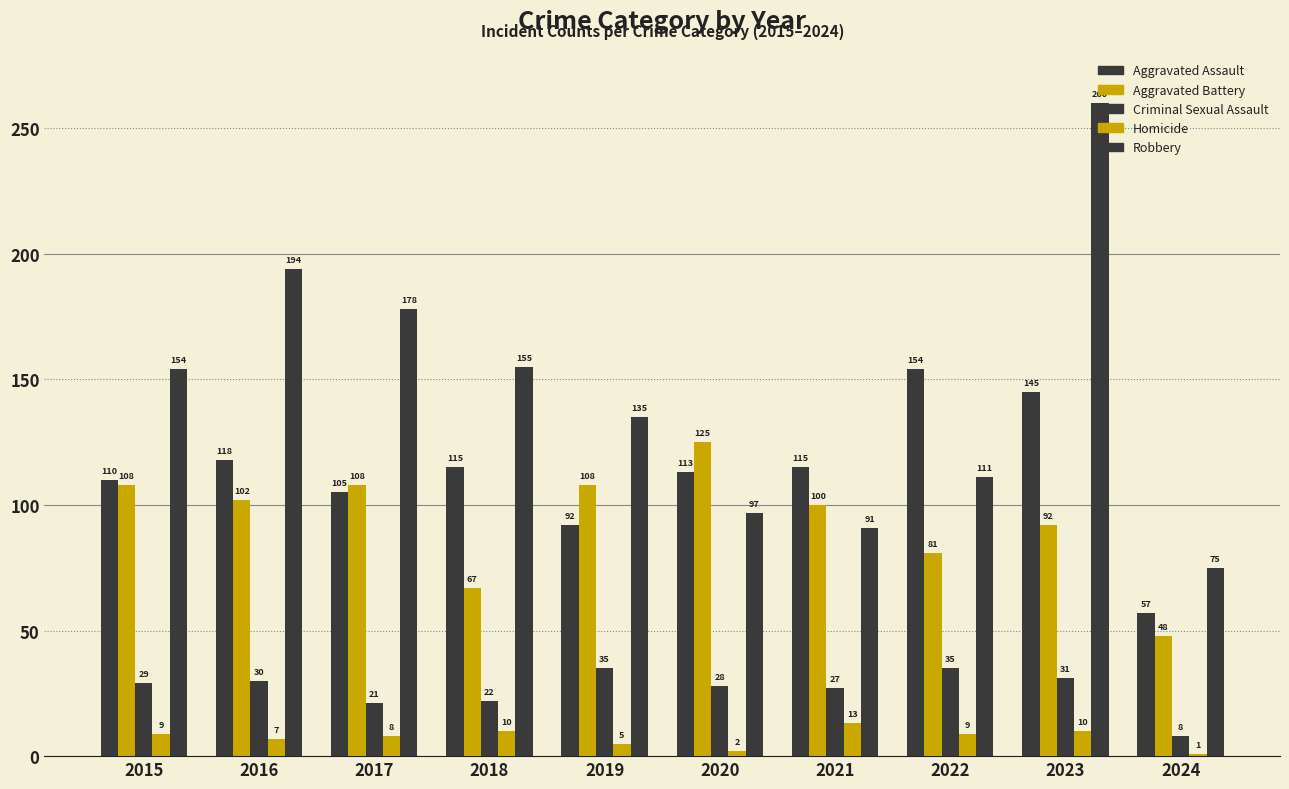

What is the difference between the Homicide values at 2019 and 2022?

4